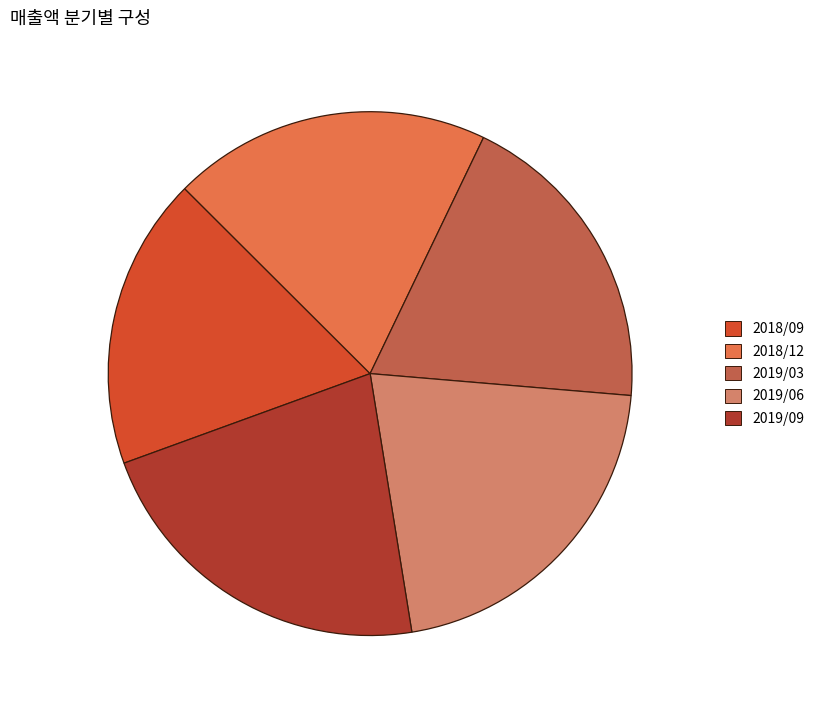

Which has a higher value, 2018/12 or 2019/06?

2019/06